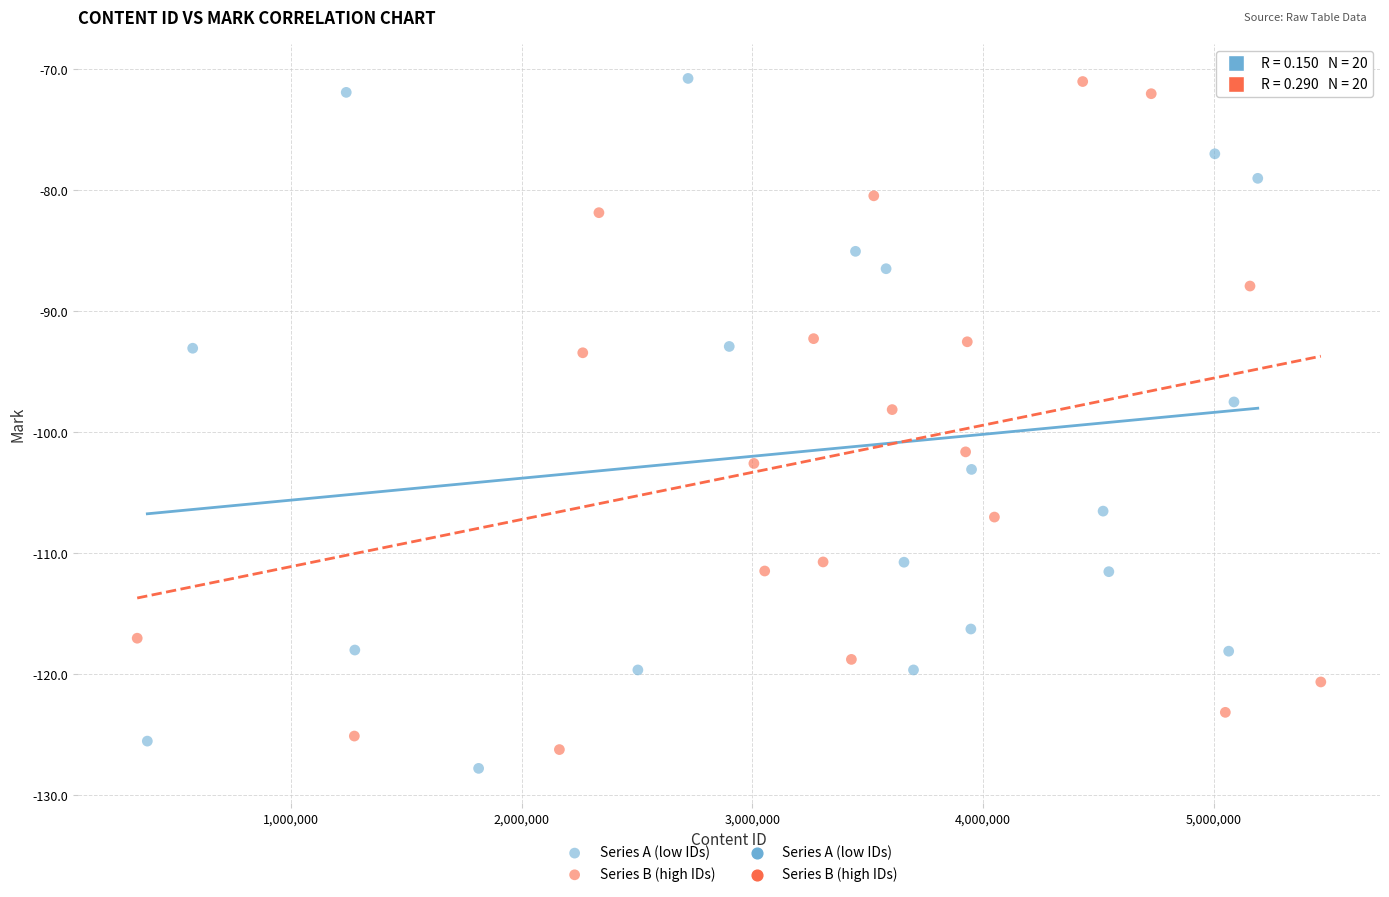

Which series contains the lowest Y value?

Series A (low IDs)